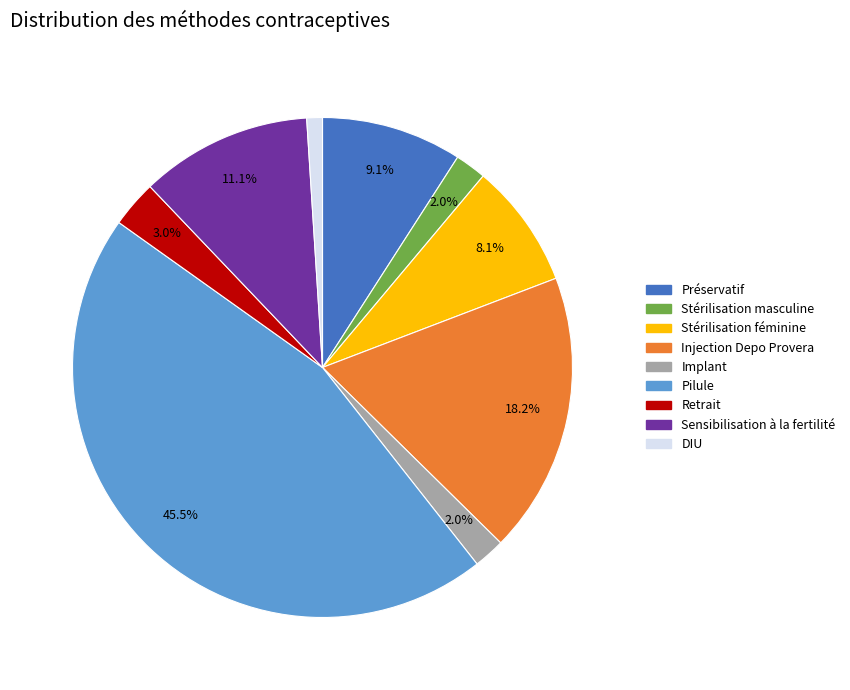

Count the number of slices in the pie.

9